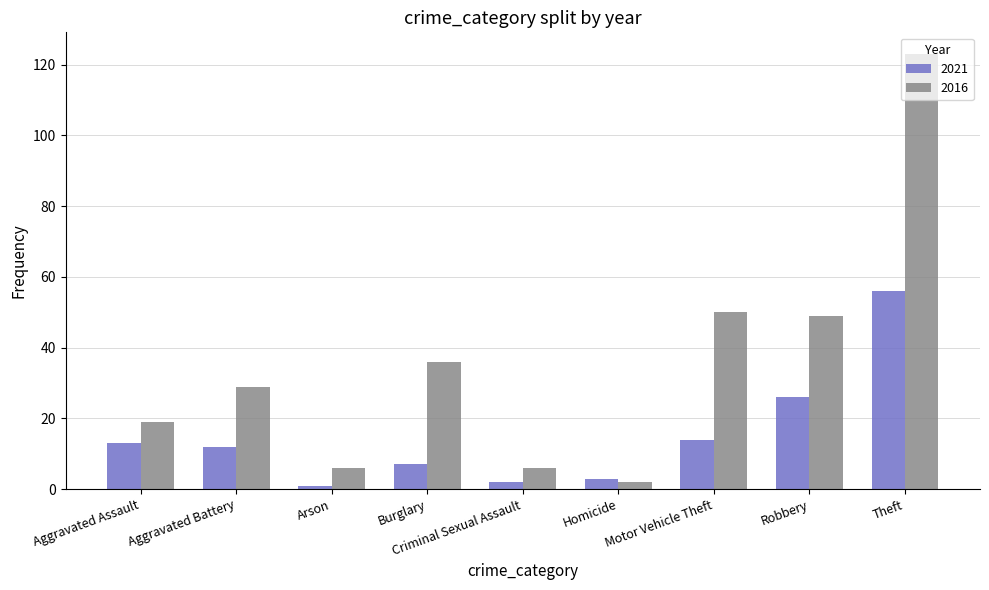

What is the label of the 4th bar from the left?

Burglary